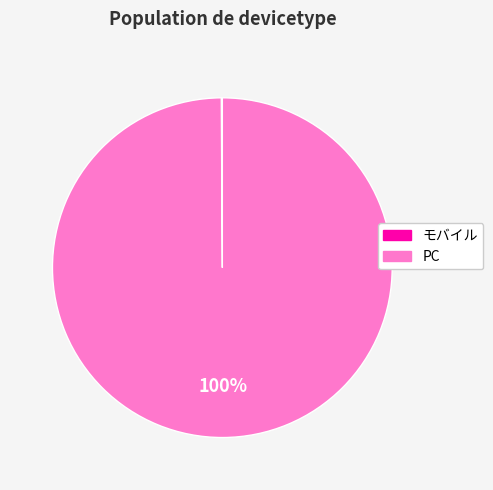

Is there a majority slice in this chart?

Yes